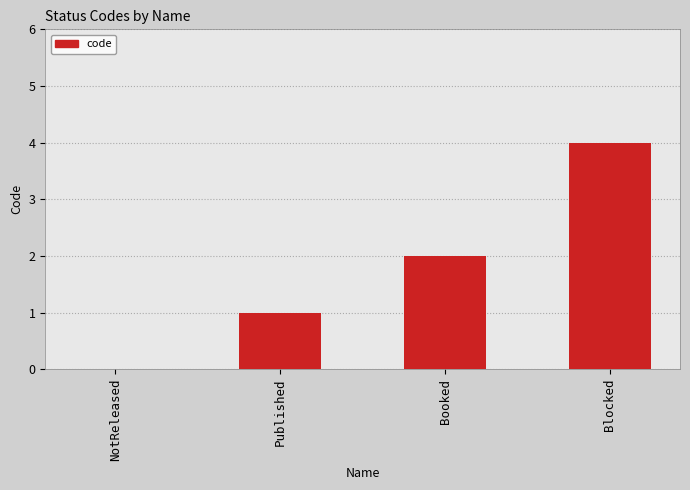

How many data points does each series have?

4